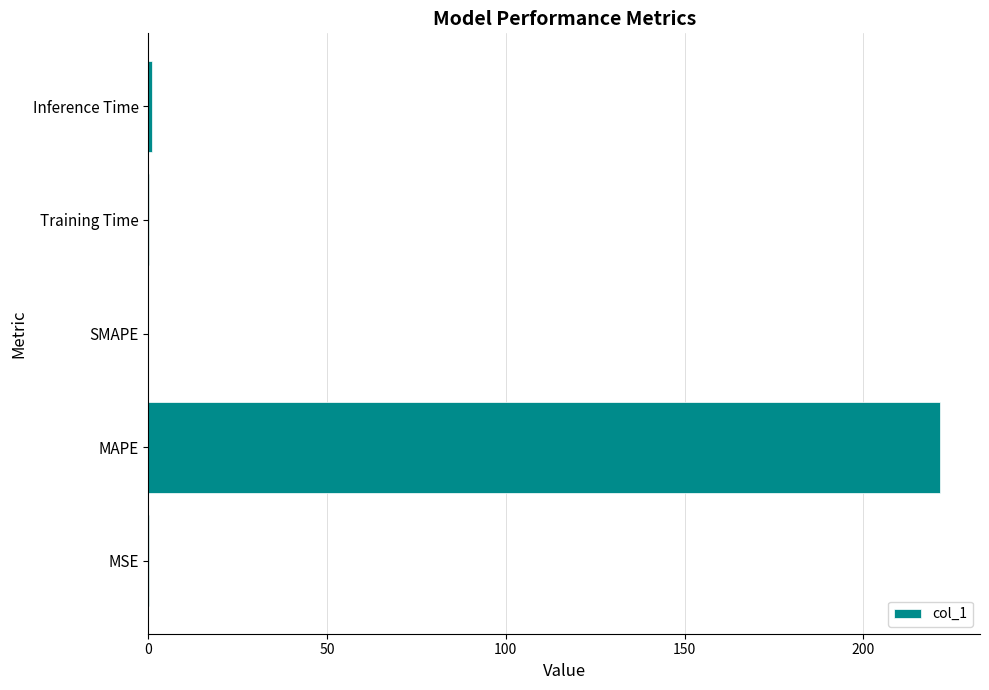

What is the maximum value shown in the chart?

221.6